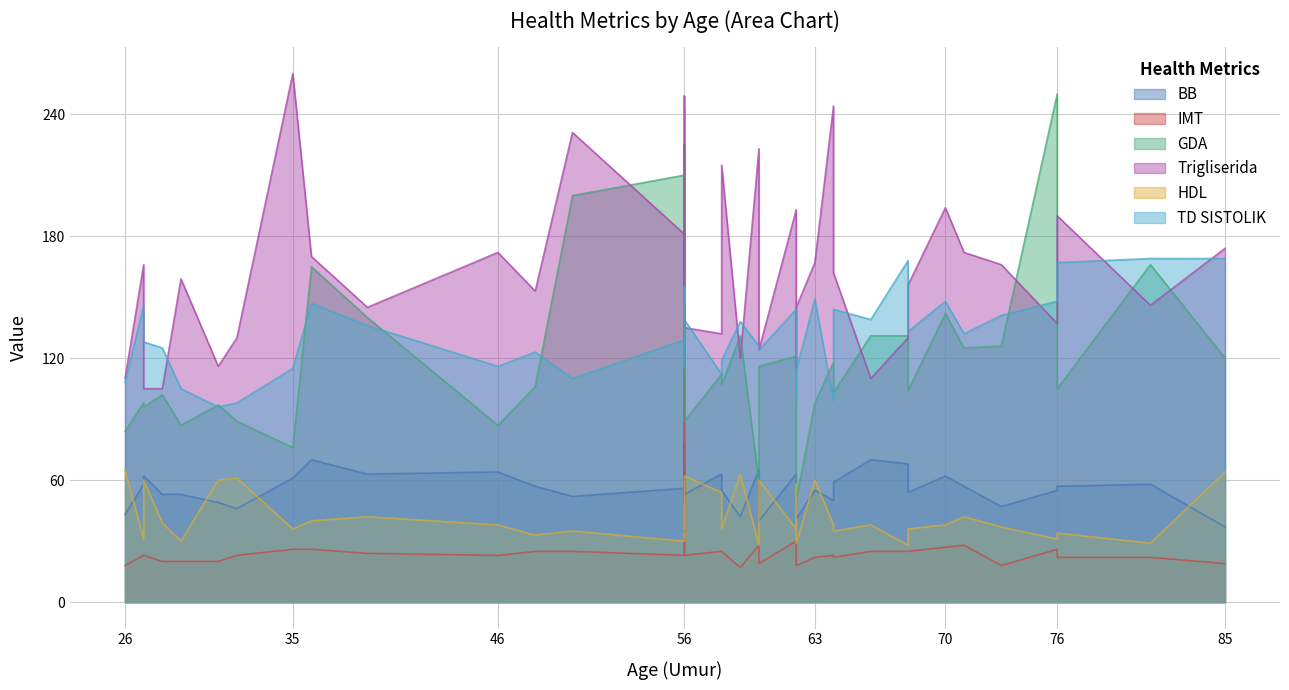

Which series has the largest range (max minus min)?

GDA